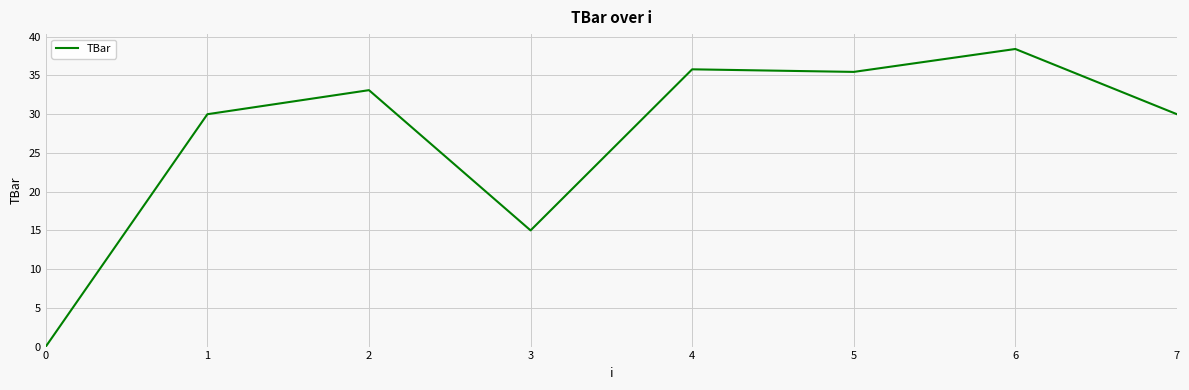

Approximately how many times larger is the value at 4 compared to 2?

1.1